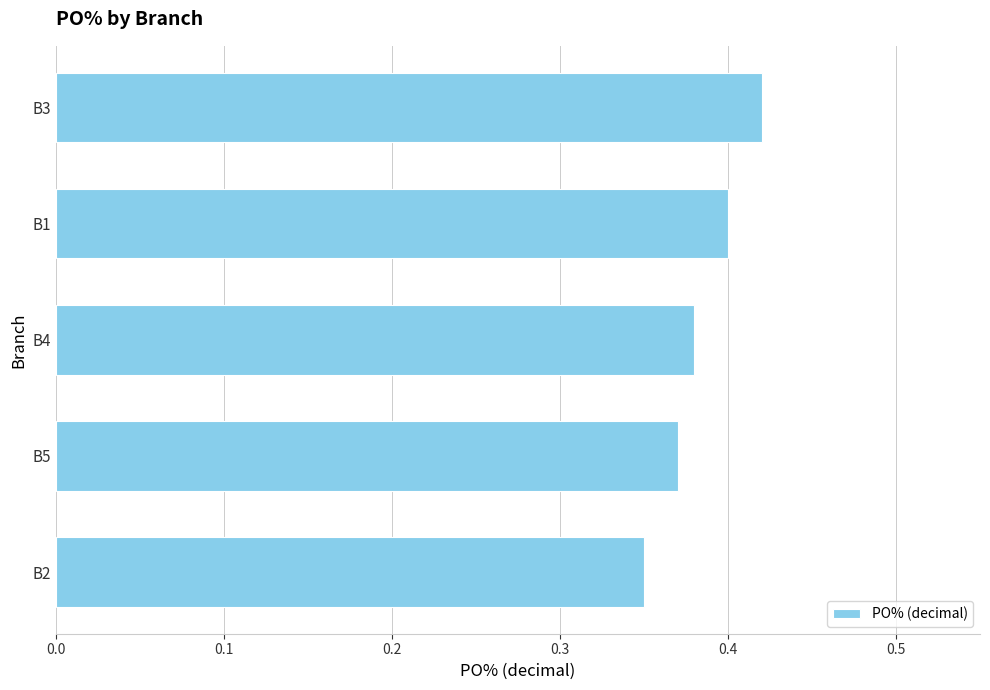

The value at B4 is 0.2. True or false?

False